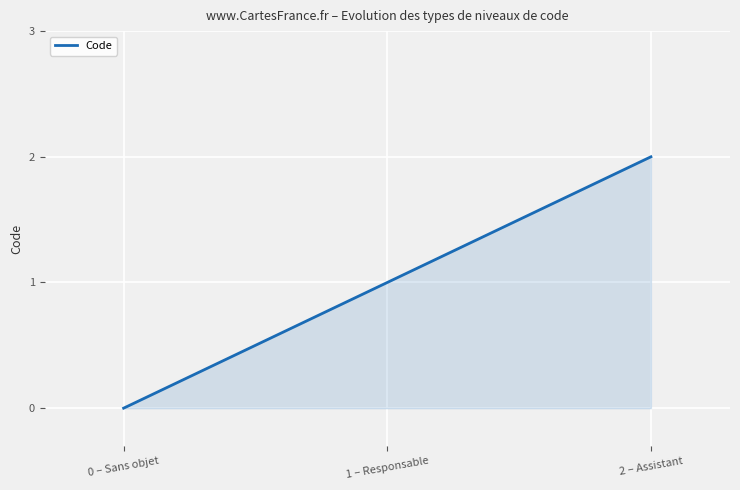

What is the sum of the values at 1 – Responsable and 2 – Assistant?

3